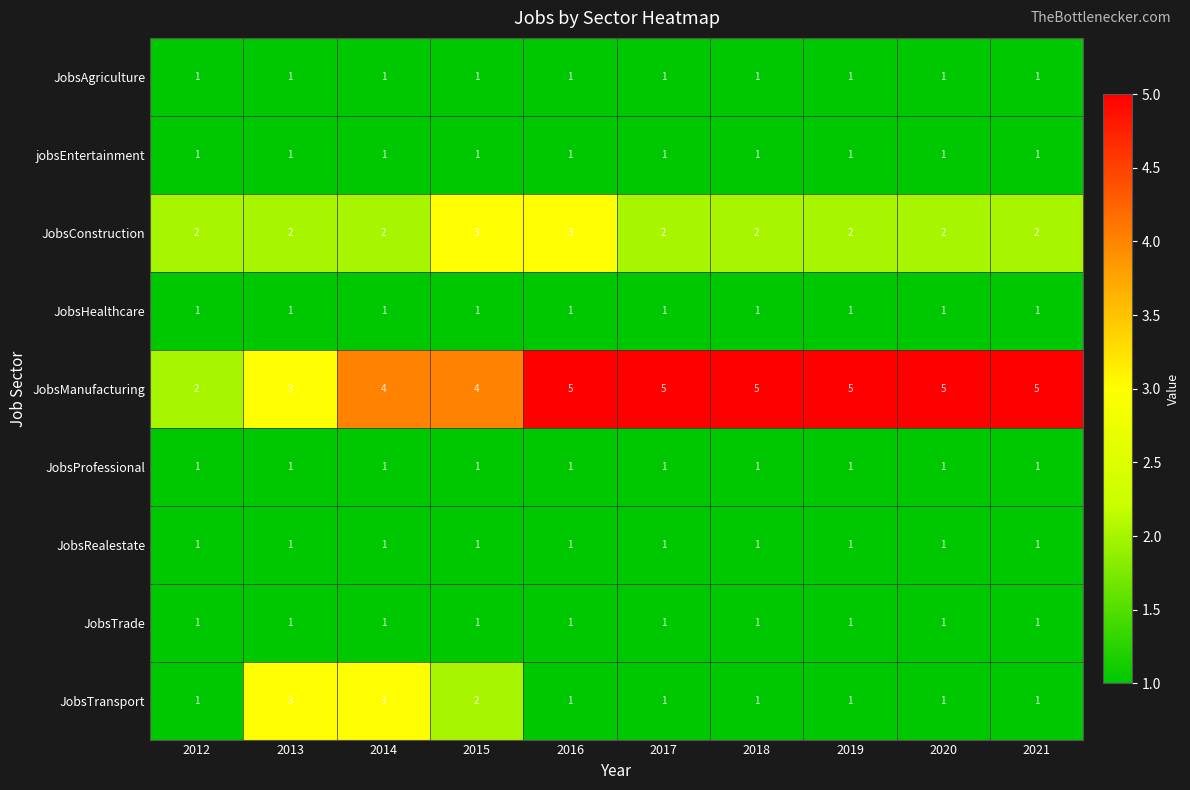

The value of JobsProfessional at 2018 is 1. True or false?

True